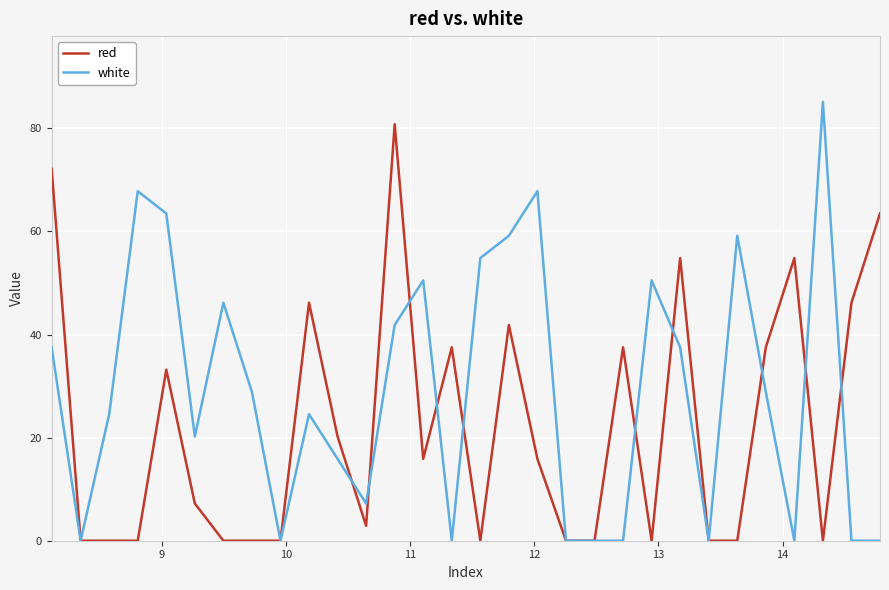

Rank the series by their average value, from highest to lowest.

white, red